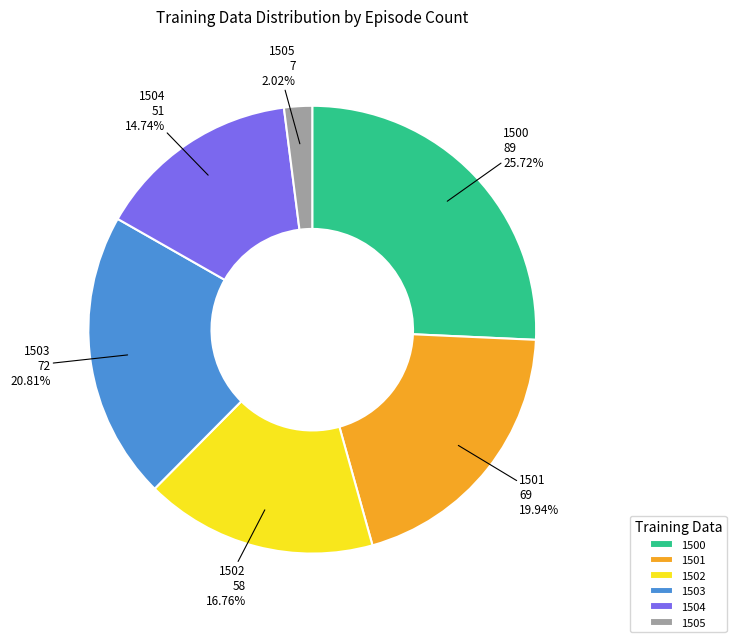

The 1501 slice represents 20% of the pie. True or false?

True